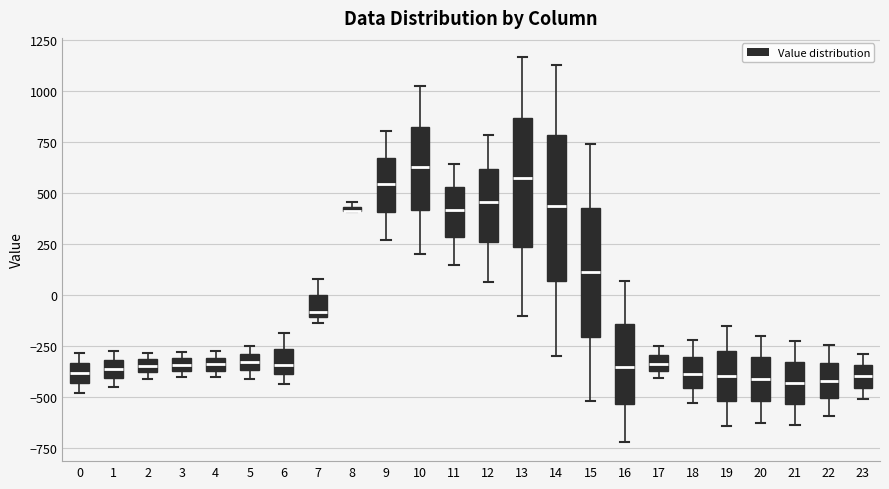

Which box is the tallest, from its lower edge to its upper edge?

14